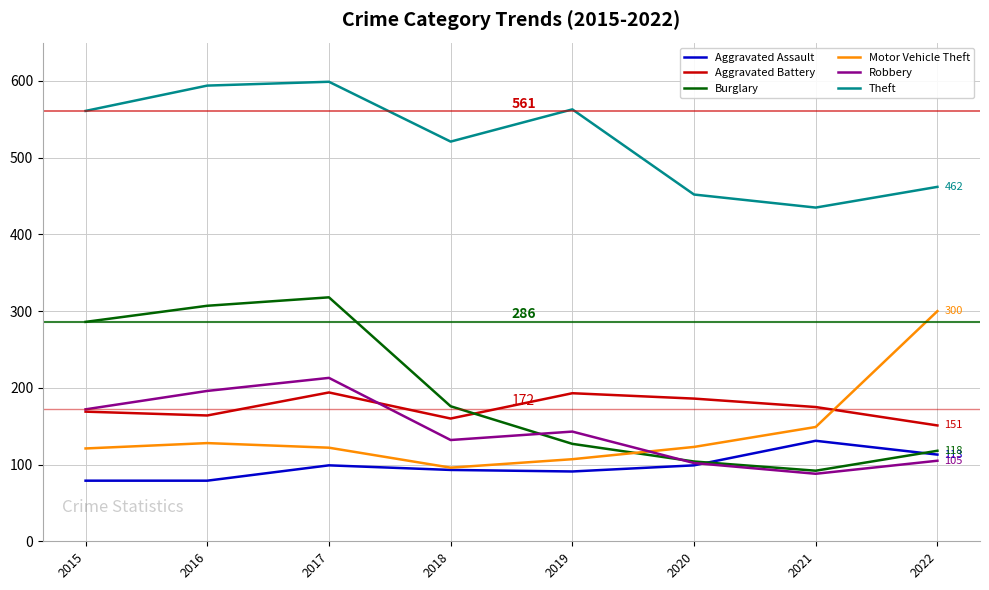

What is the lowest value of the Motor Vehicle Theft series?

96